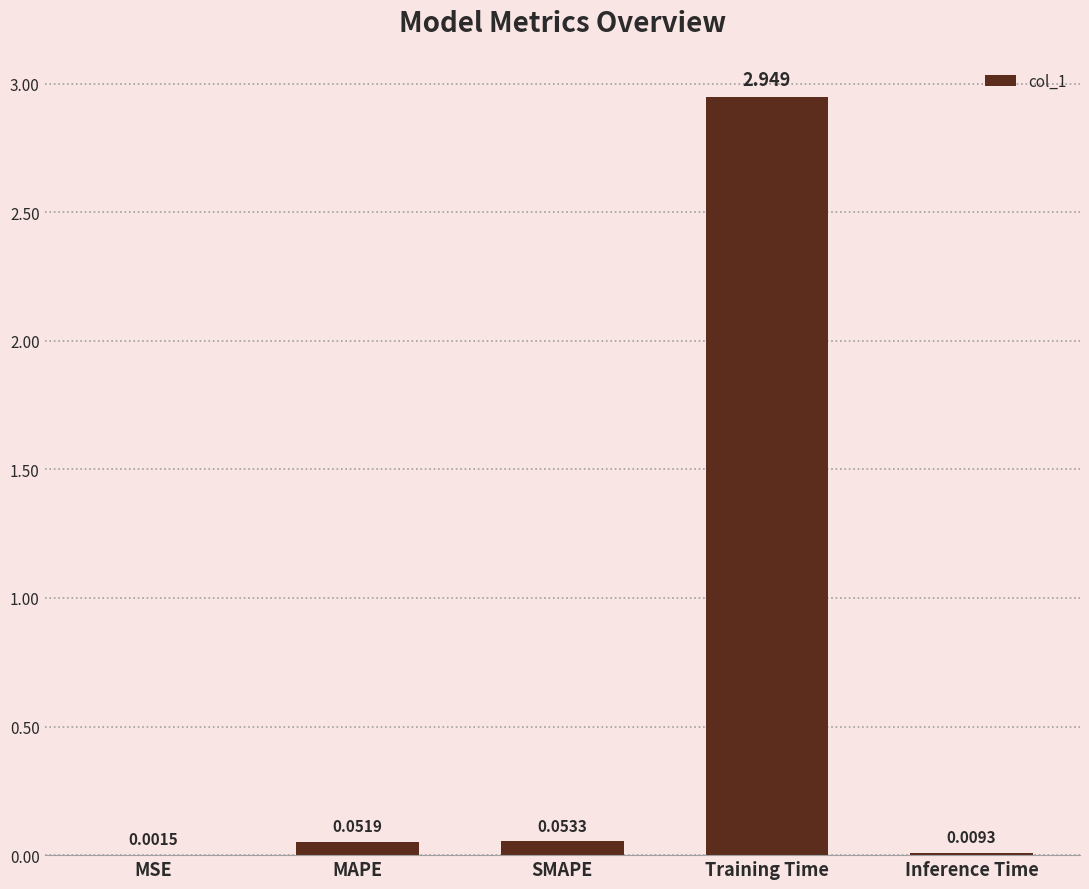

Where is the data nearest to the value 1?

SMAPE